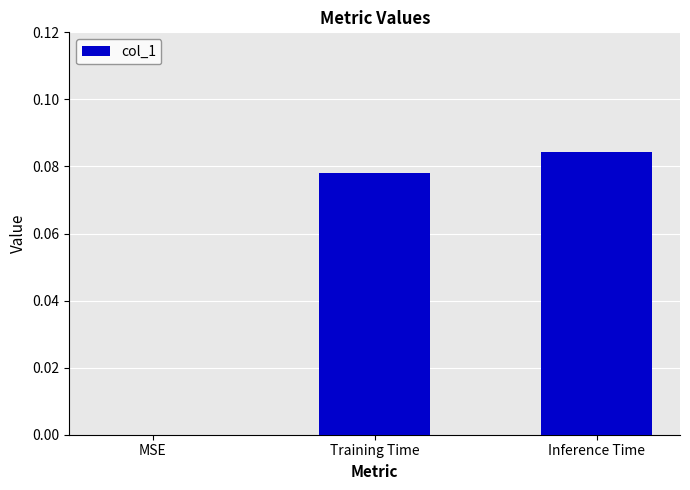

How many values exceed 0?

2